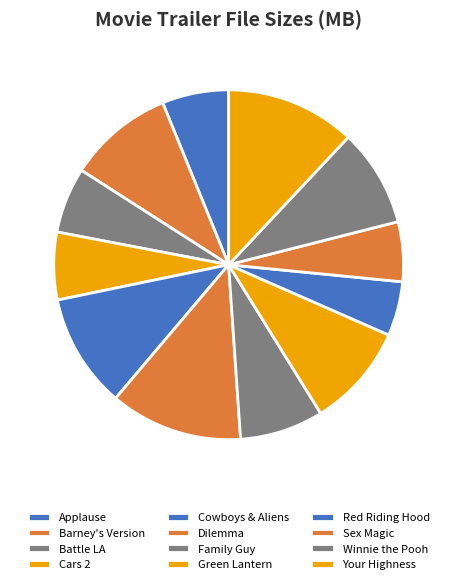

How many segments does this pie chart have?

12